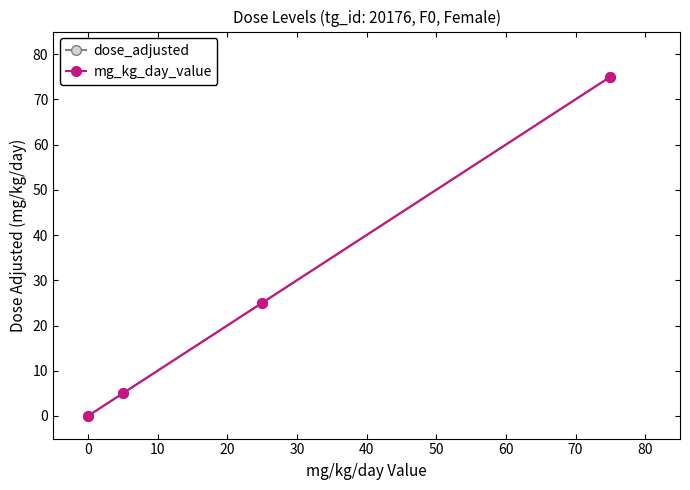

What is the highest value of the mg_kg_day_value series?

75